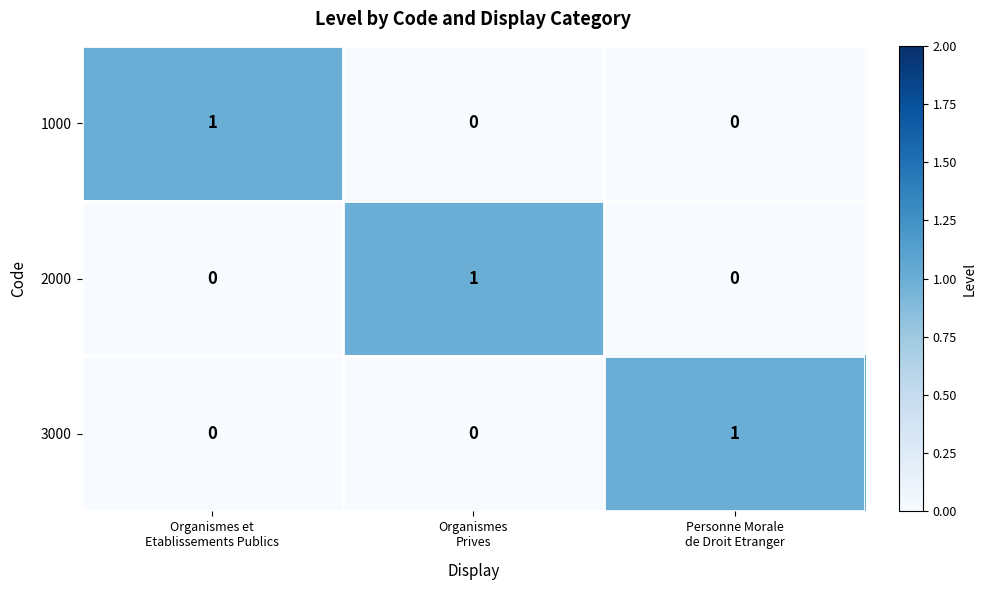

Reading left to right, extract all data points from this chart.

1000: 1	0	0
2000: 0	1	0
3000: 0	0	1